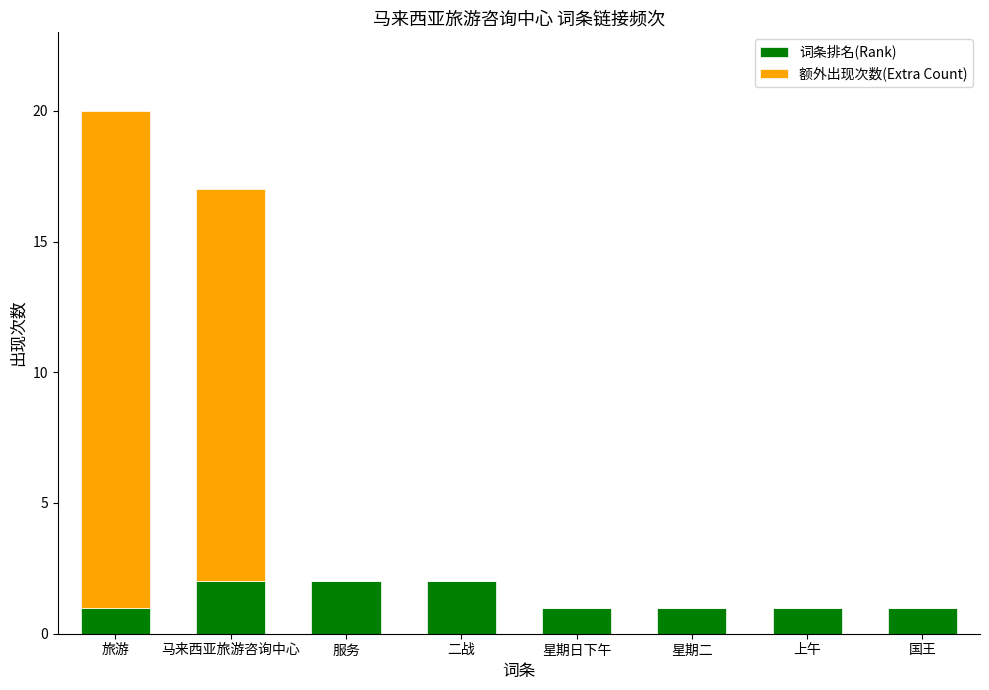

What is the sum of all 词条排名(Rank) values?

11